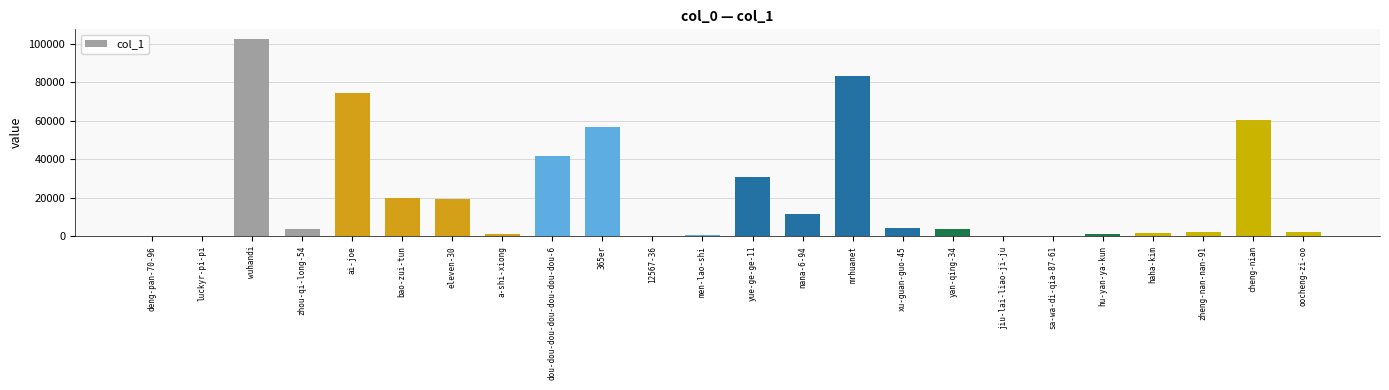

What is the maximum value shown in the chart?

102537